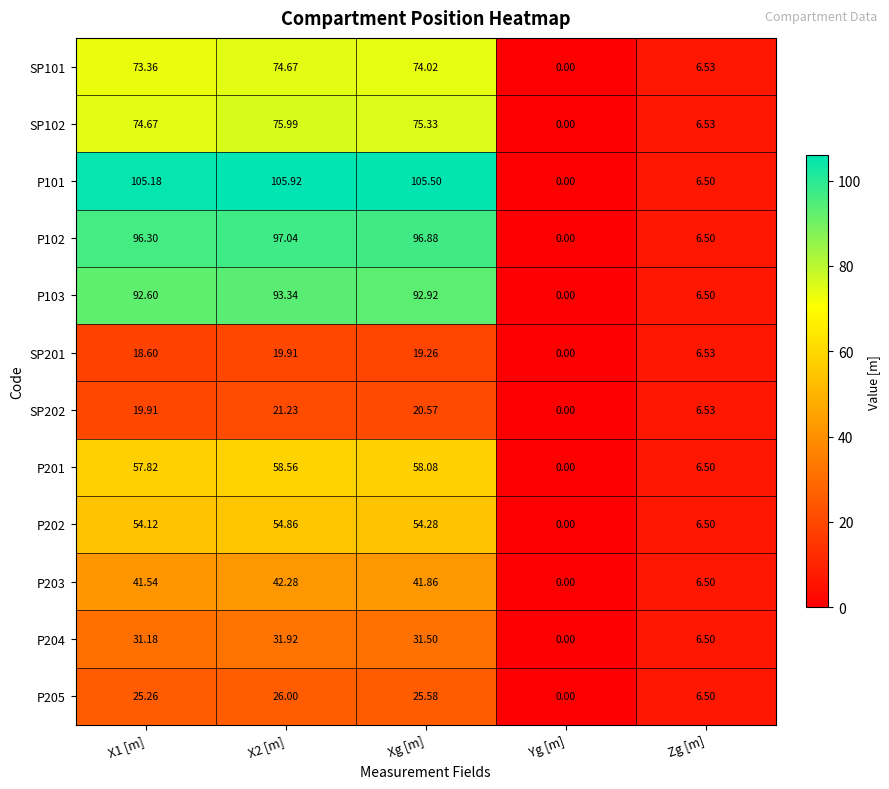

Which category has the highest value across all series?

X2 [m]